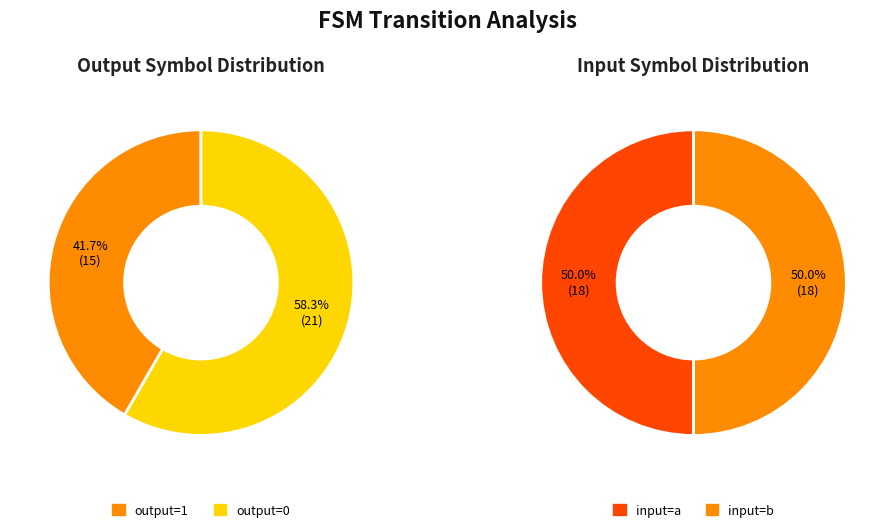

Does 6 account for over 50% of the chart?

No